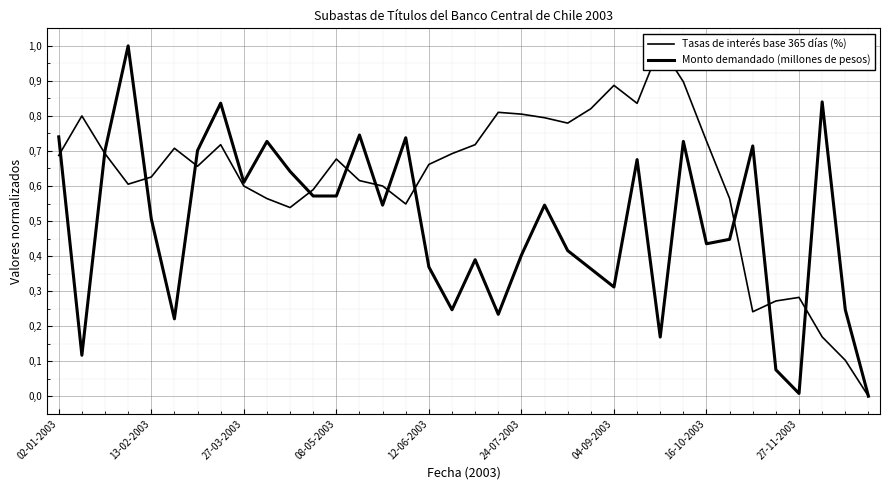

What is the spread (max minus min) of values at 27?

0.2